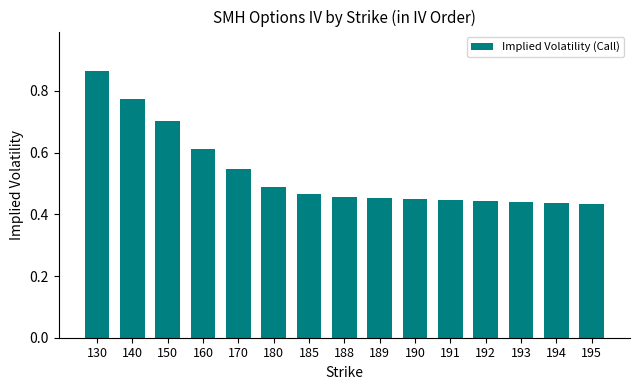

Which label corresponds to the largest value in the chart?

130